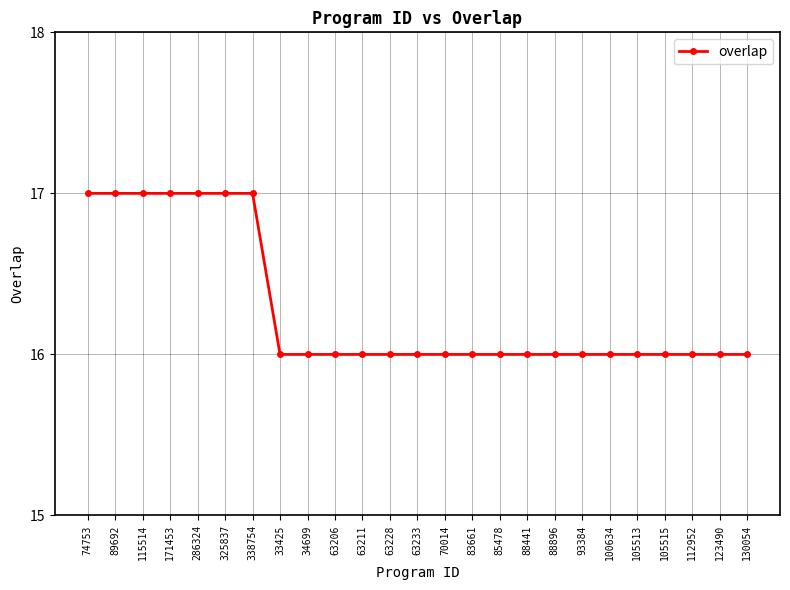

How many values are between 16 and 17?

25